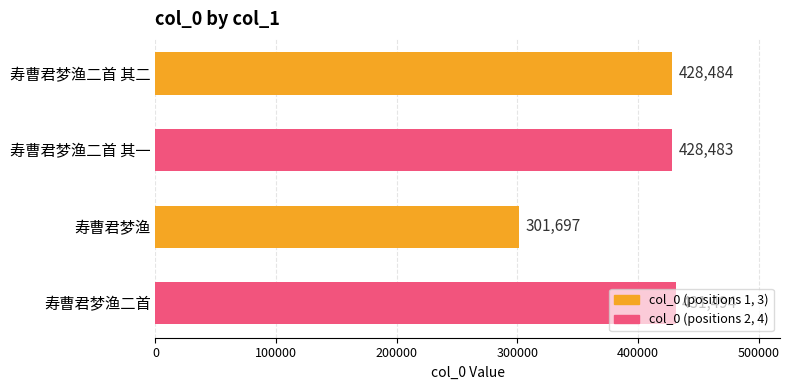

How many bars are there in total?

4